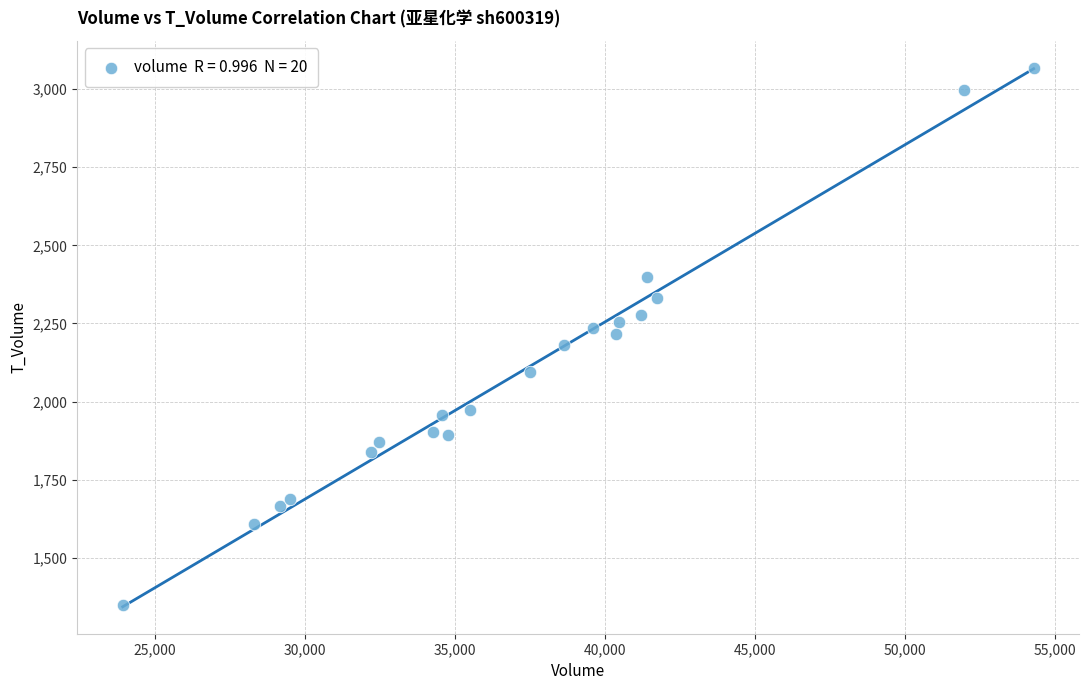

What is the range of Y values (max minus min)?

1718